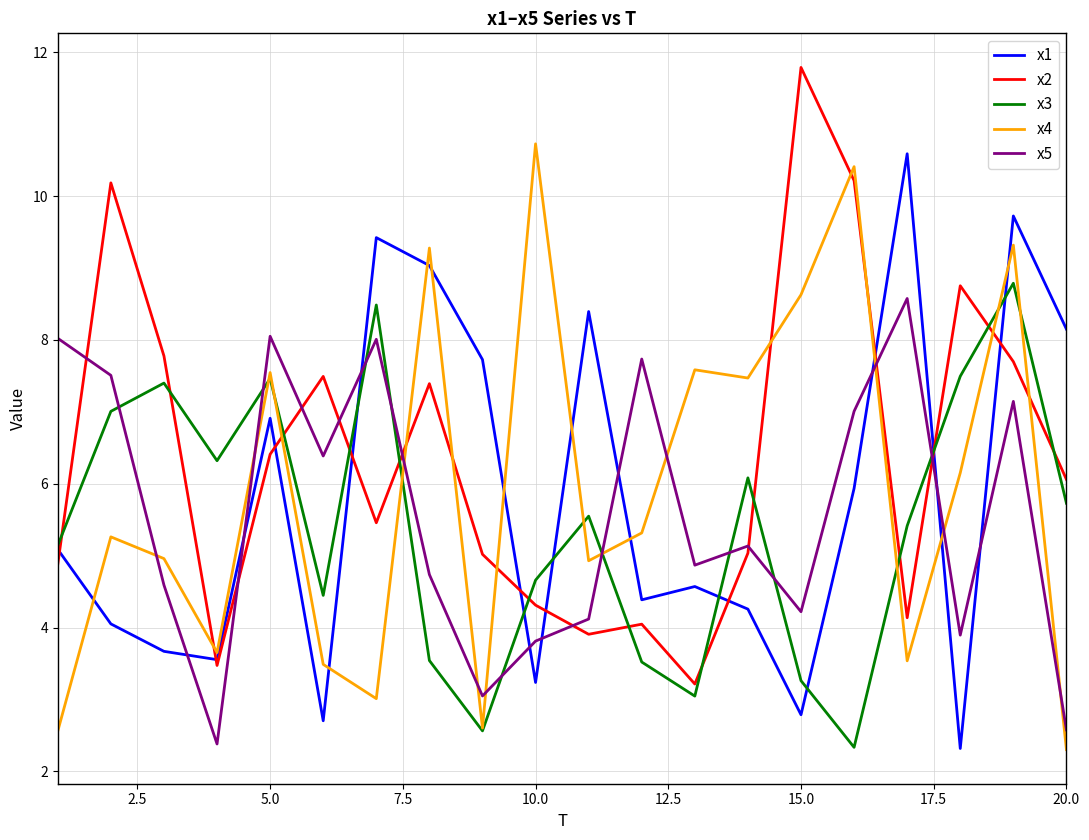

What is the maximum value shown in the chart?

11.8